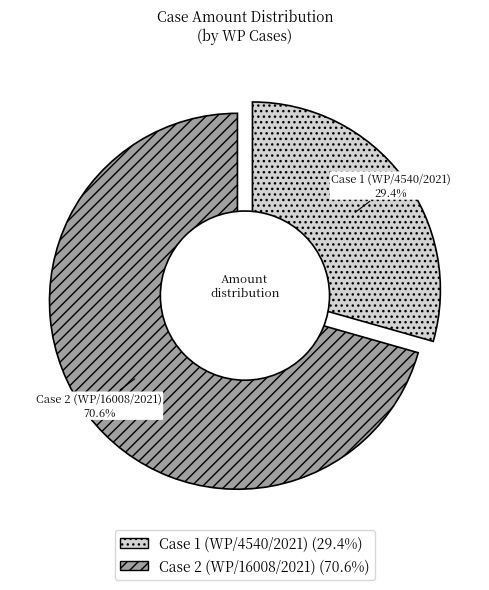

How many segments does this pie chart have?

2